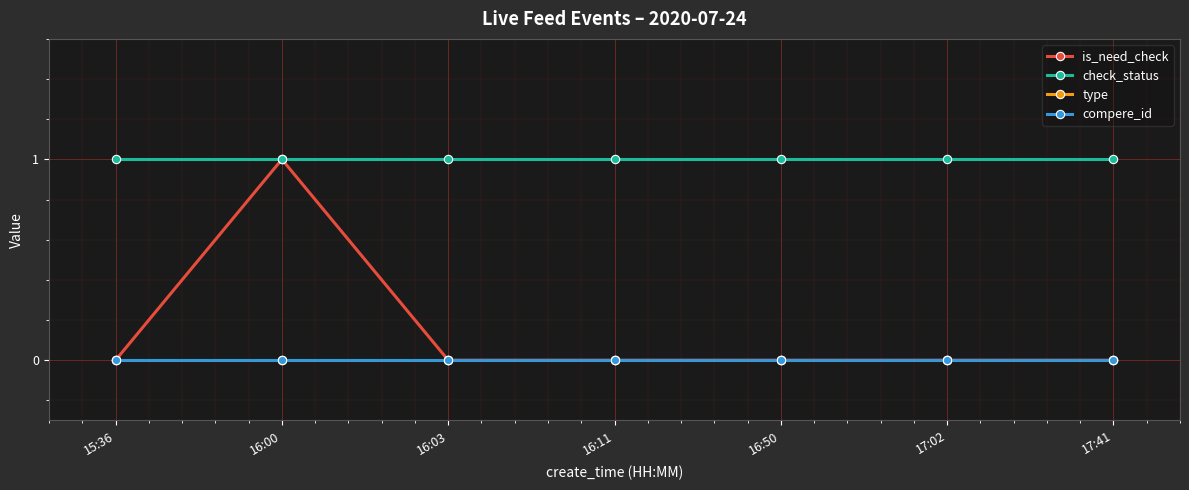

Reading left to right, extract all data points from this chart.

is_need_check: 15:36=0	16:00=1	16:03=0	16:11=0	16:50=0	17:02=0	17:41=0
check_status: 15:36=1	16:00=1	16:03=1	16:11=1	16:50=1	17:02=1	17:41=1
type: 15:36=0	16:00=0	16:03=0	16:11=0	16:50=0	17:02=0	17:41=0
compere_id: 15:36=0	16:00=0	16:03=0	16:11=0	16:50=0	17:02=0	17:41=0